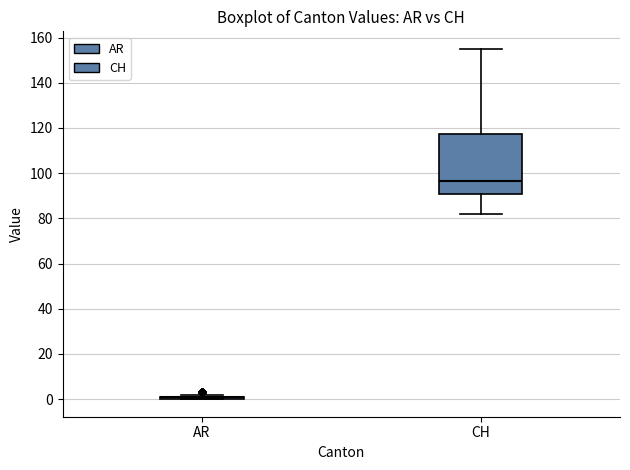

Comparing the boxes themselves (not the whiskers), which one is the tallest?

CH